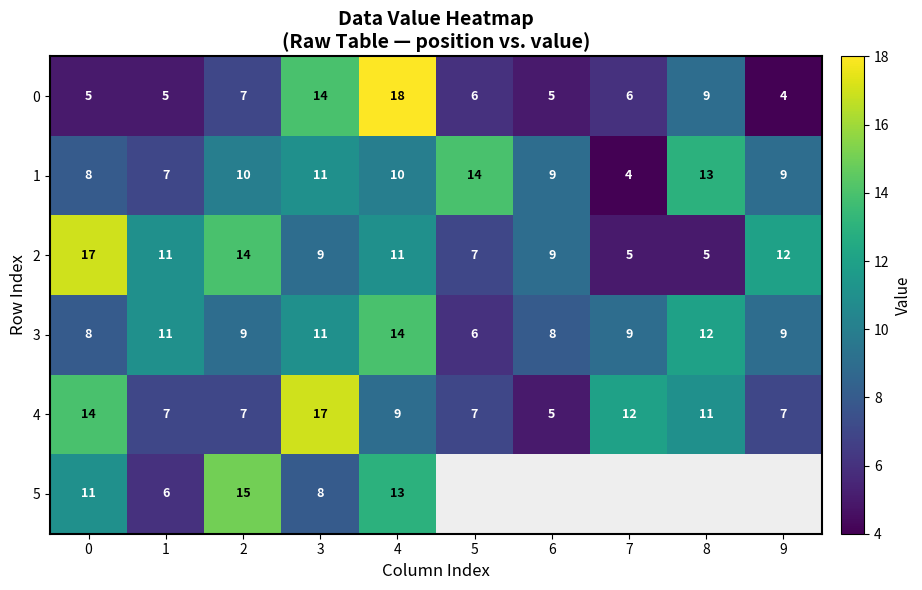

The value of 5 at 0 is 16.9. True or false?

False